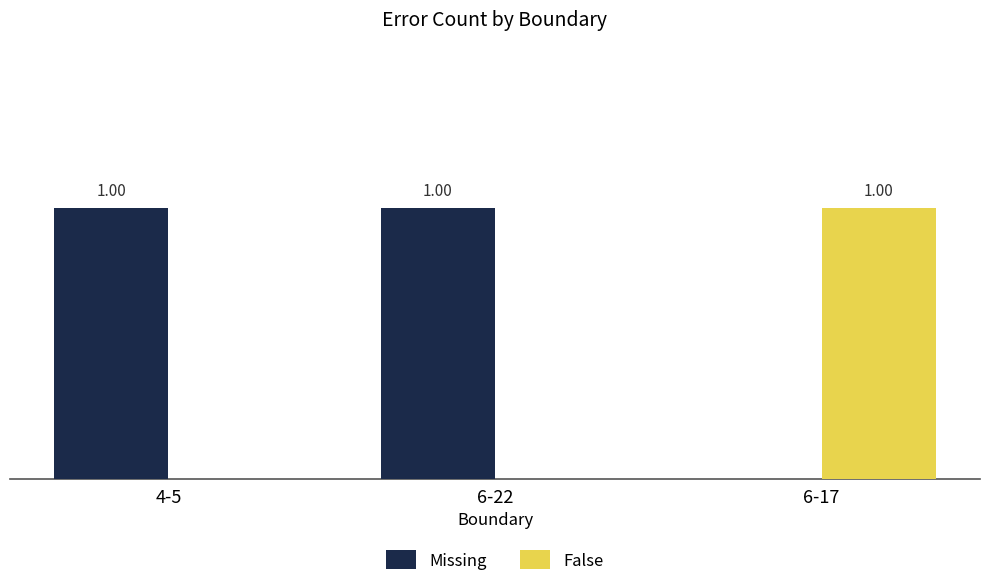

Is the value of False at 4-5 greater than the value of Missing at 6-22?

No